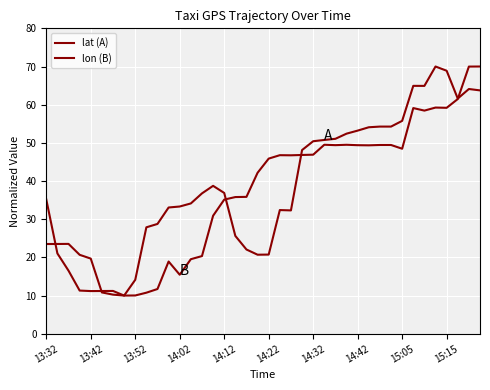

Does the chart have visible grid lines?

Yes